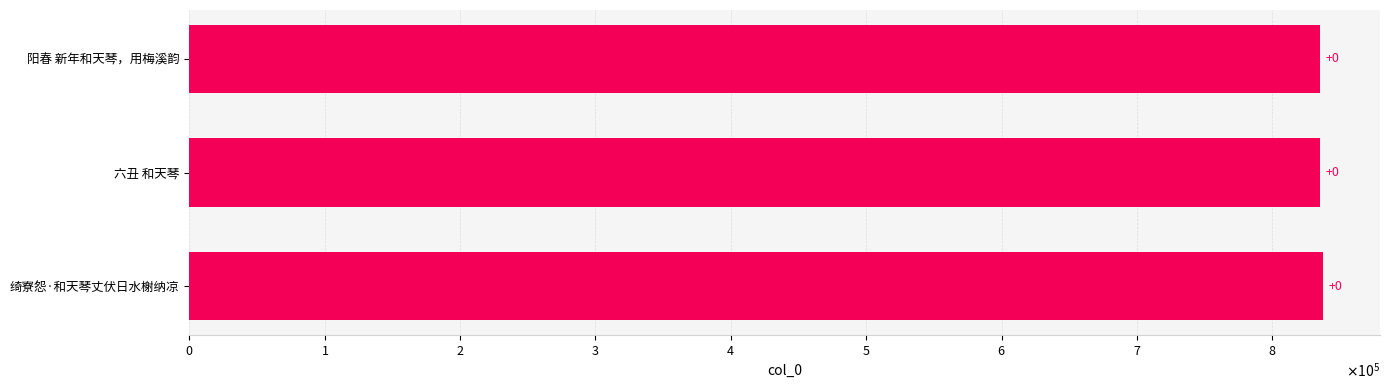

What is the difference between the values at $\mathdefault{1}$ and $\mathdefault{3}$?

2323